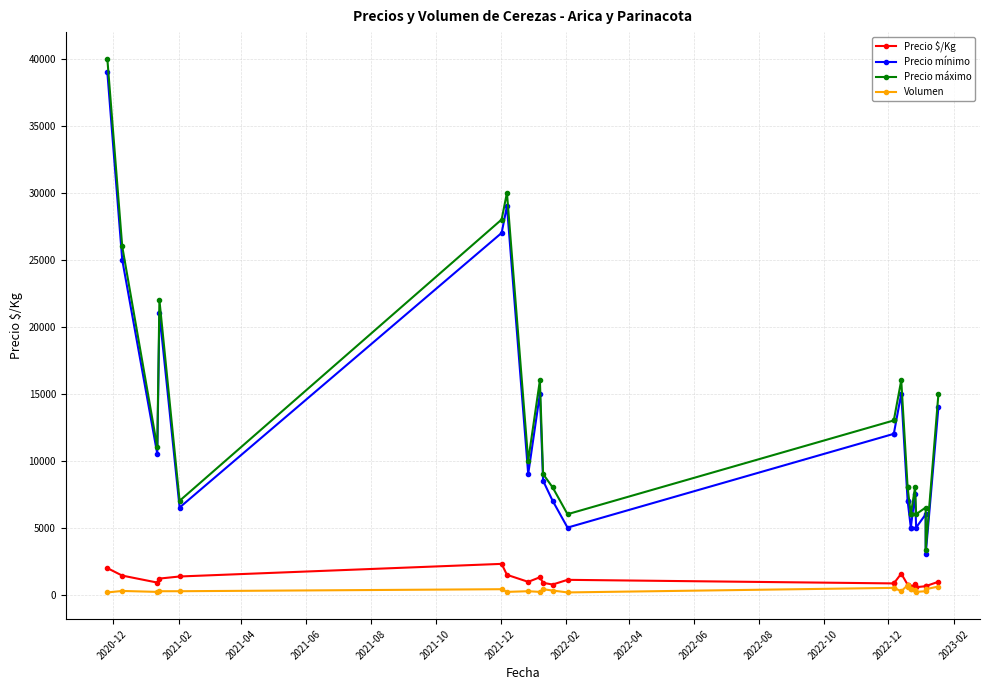

What is the difference between the maximum and minimum values in the Volumen series?

540